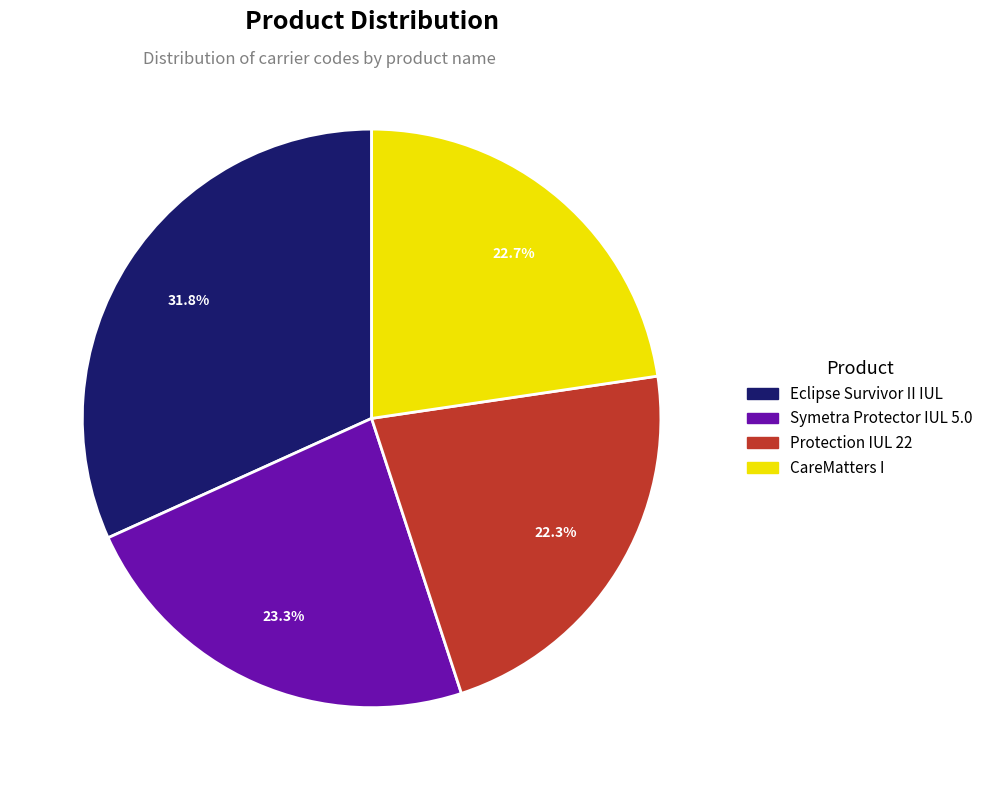

Is it true that Eclipse Survivor II IUL is 24% of the pie?

False